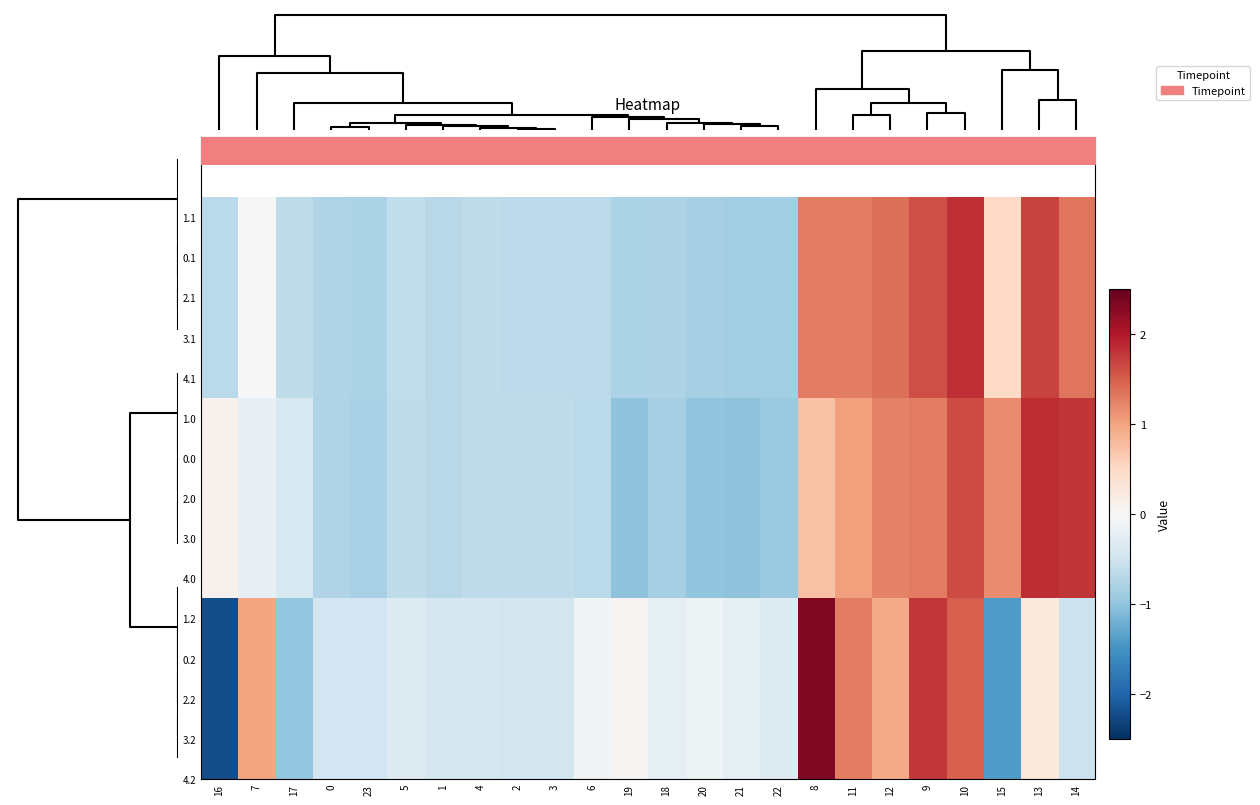

Between 22 and 1, which is larger?

22